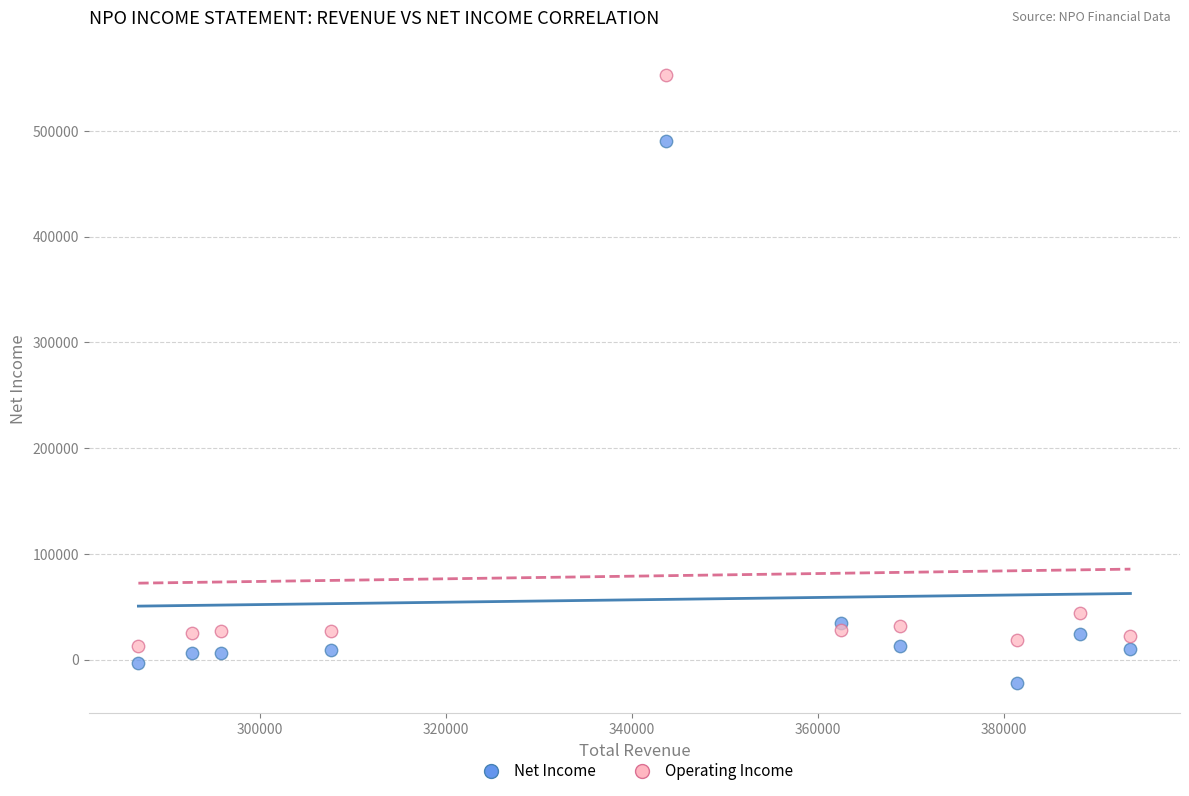

In the Operating Income series, what Y value is closest to 283100?

44200